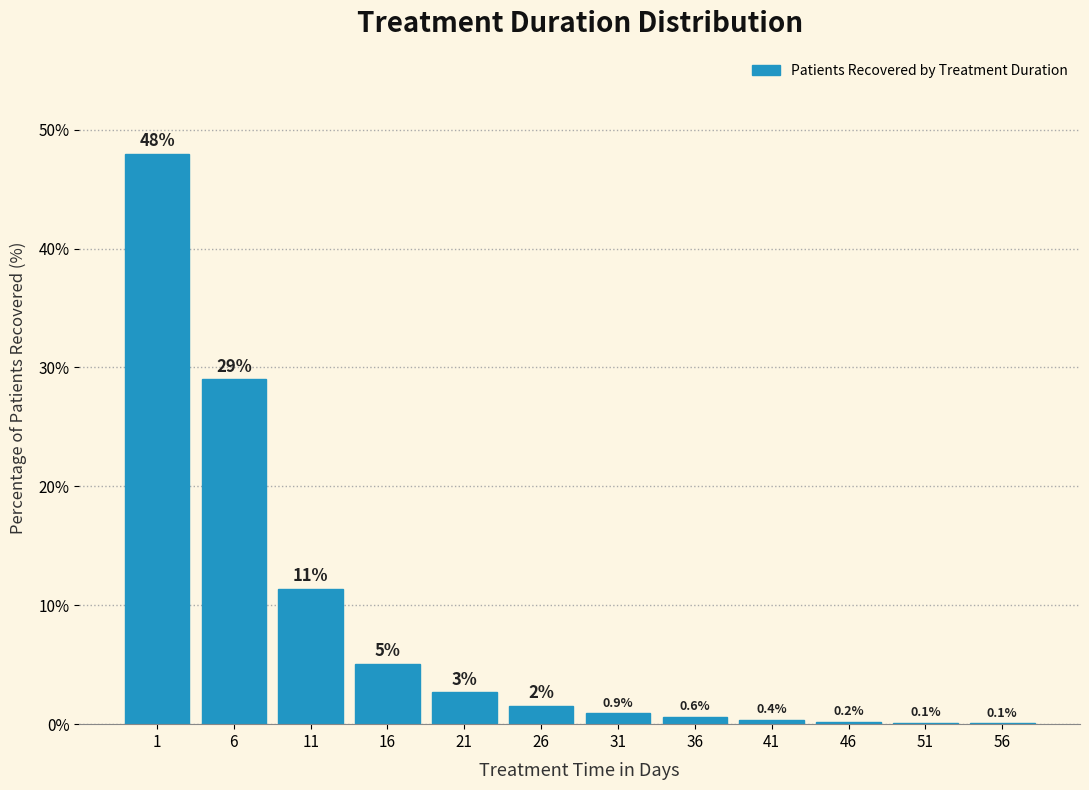

What value does the data have at 16?

5.1